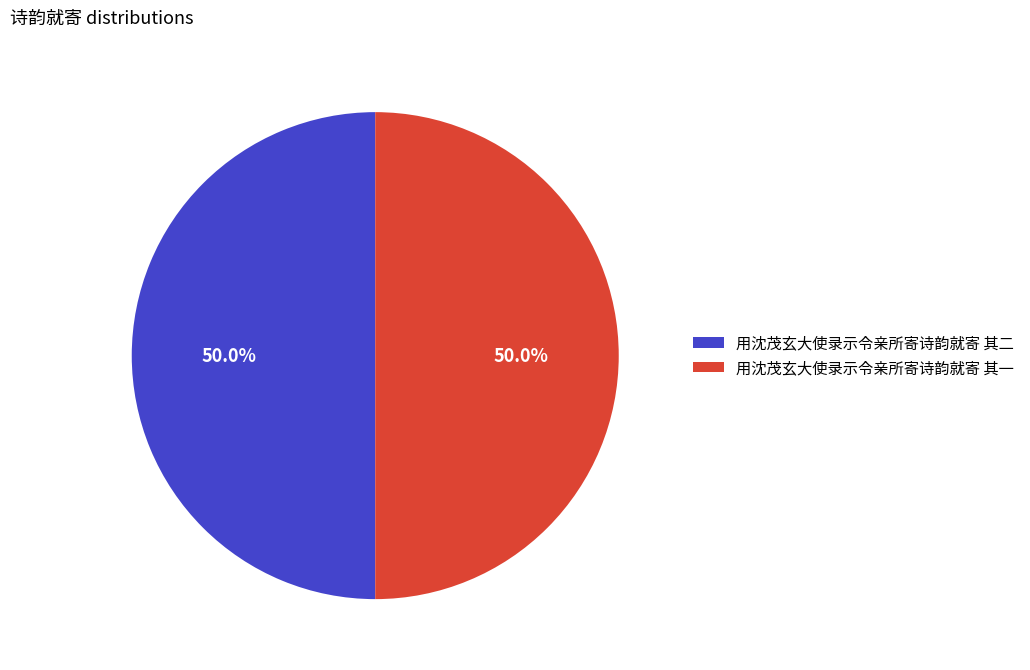

To the nearest percent, what percentage of the pie is 用沈茂玄大使录示令亲所寄诗韵就寄 其二?

50%